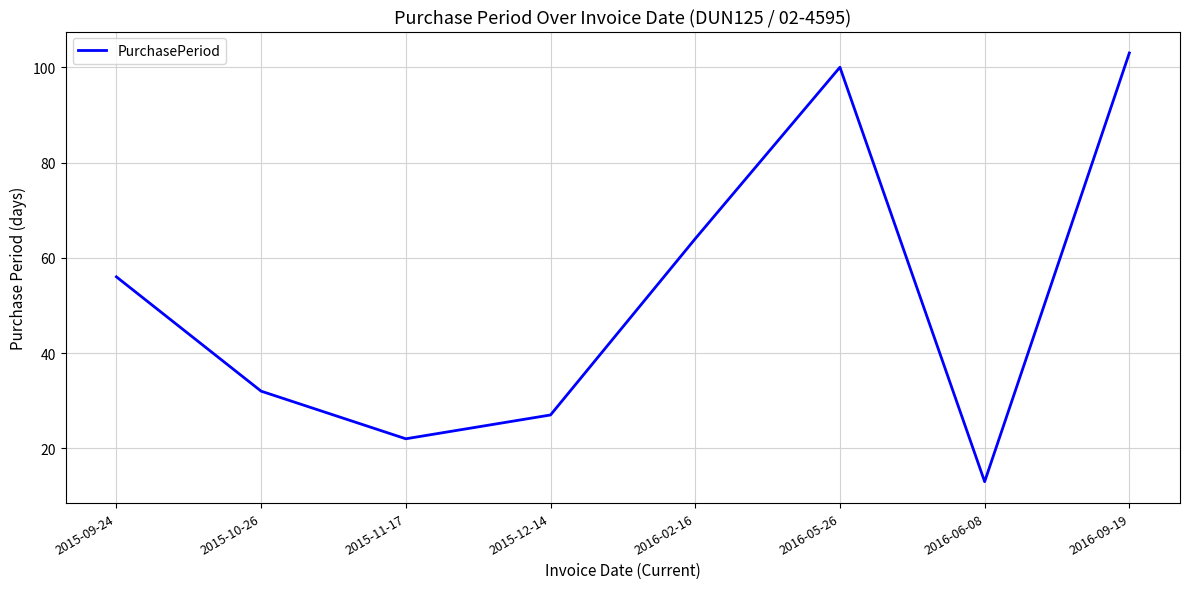

The value at 2016-06-08 is 4. True or false?

False